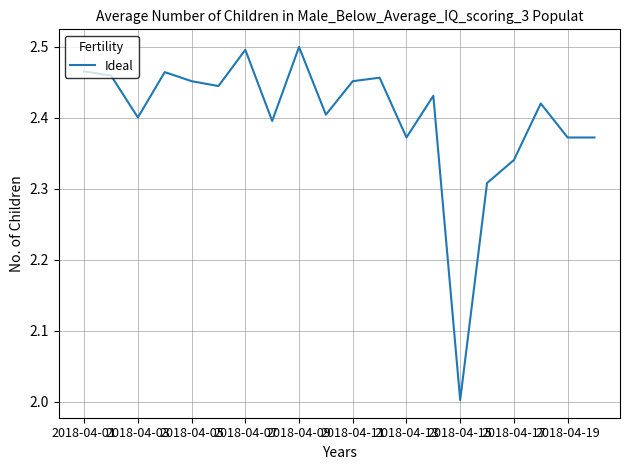

What is the difference between the maximum and minimum values?

0.5